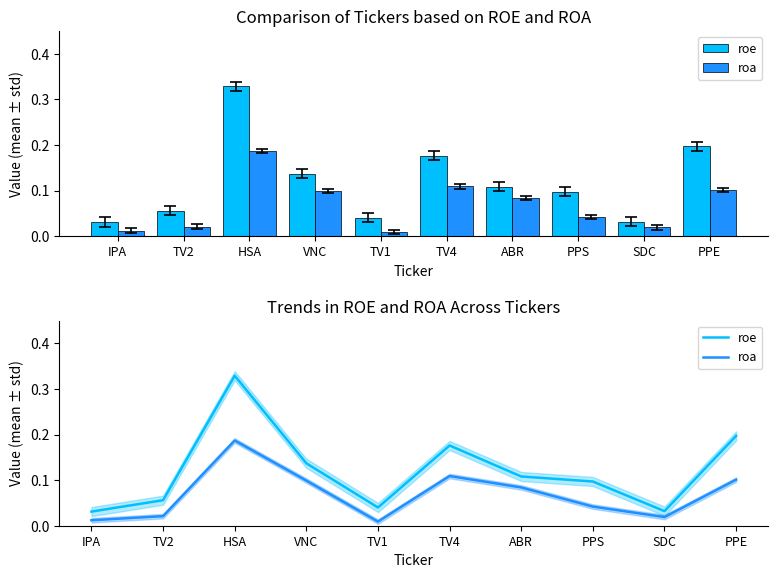

Where is roa nearest to the value 0?

TV1